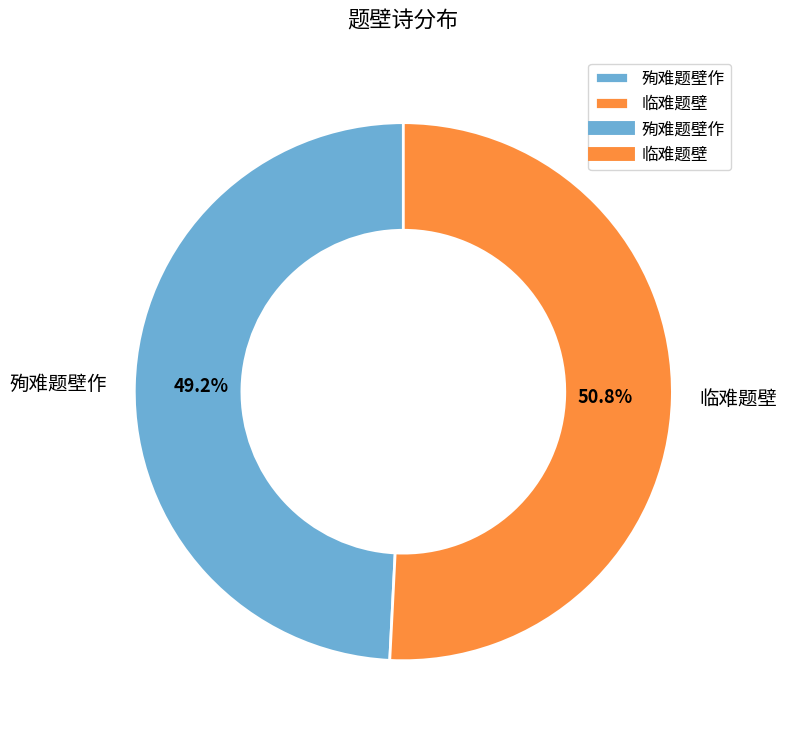

Is it true that 临难题壁 is 42% of the pie?

False